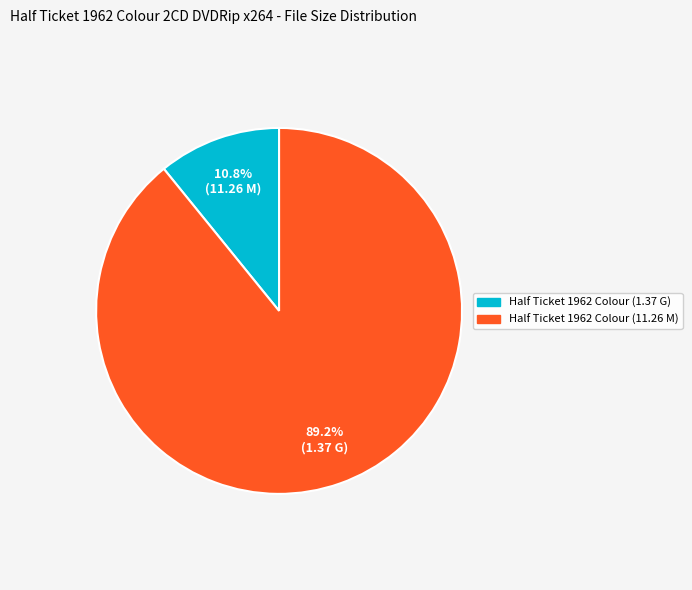

Which slice is the largest?

Half Ticket 1962 Colour (11.26 M)